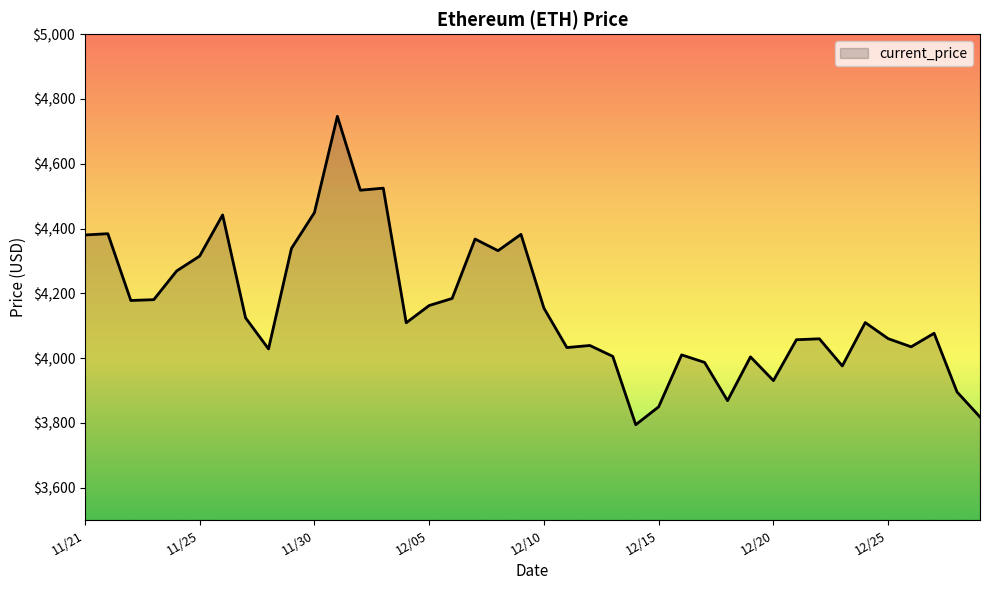

What is the greatest value displayed?

4746.4